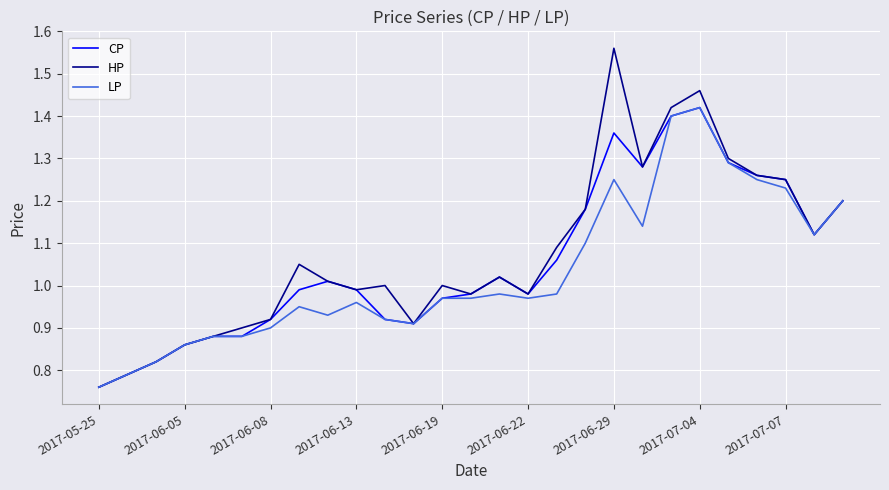

Which series has the widest spread of values?

HP